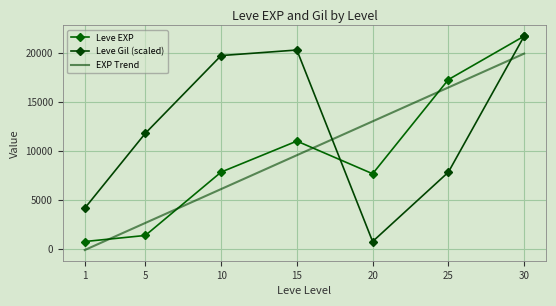

Is the value of Leve EXP at 25 greater than the value of Leve Gil at 5?

Yes